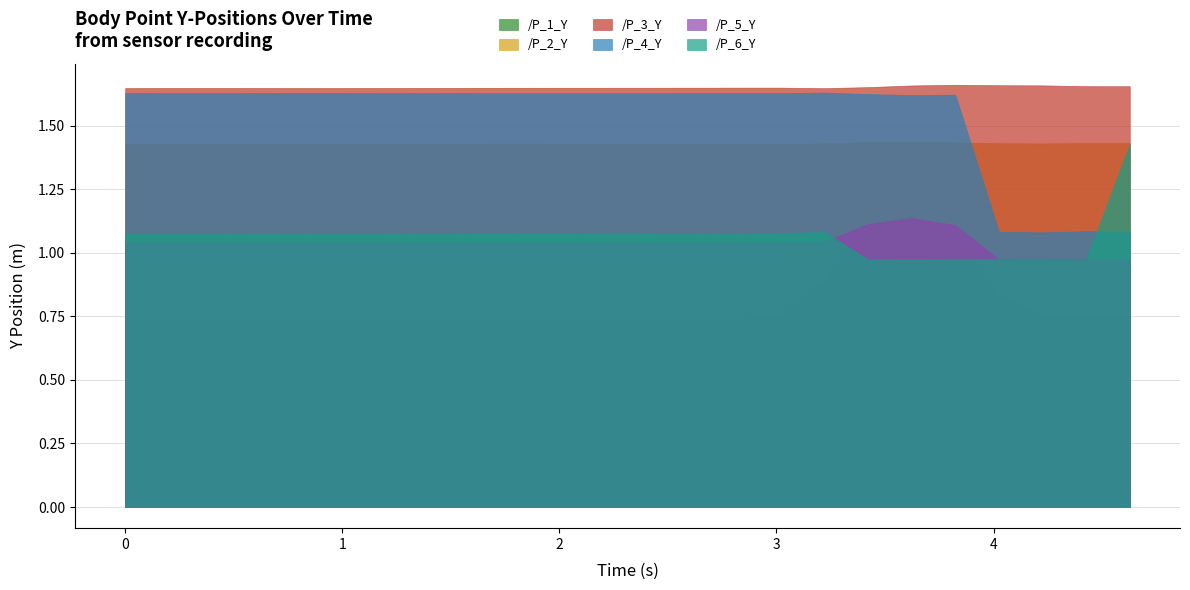

What is the value of the /P_4_Y point at the 4th from the left?

1.6